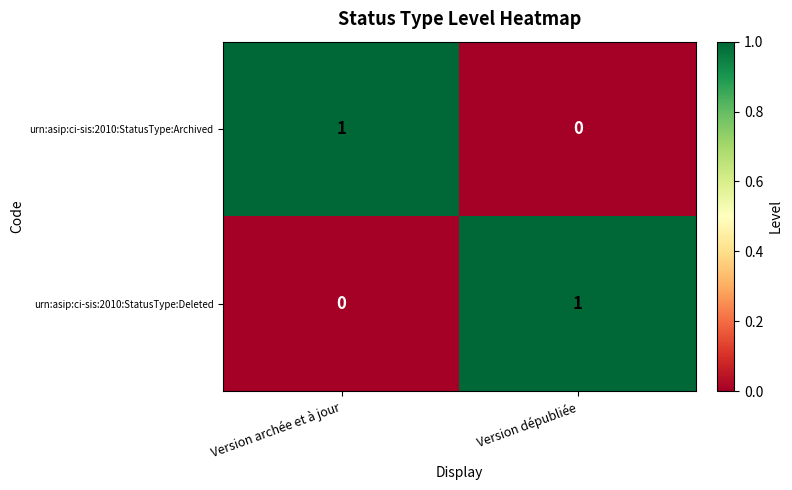

Reading right to left, list all the values displayed in this chart.

urn:asip:ci-sis:2010:StatusType:Archived: 0	1
urn:asip:ci-sis:2010:StatusType:Deleted: 1	0